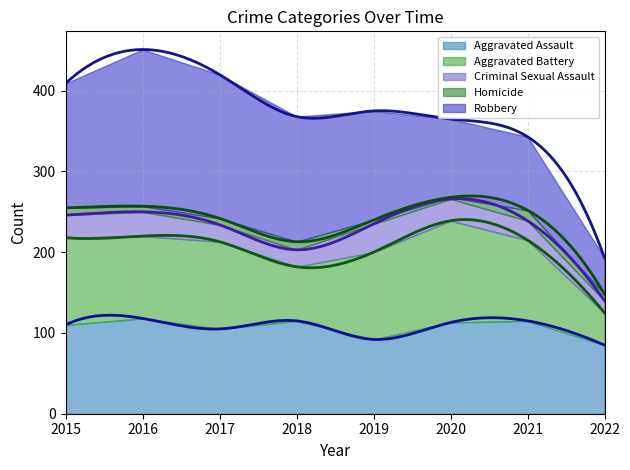

List the labels in order of Homicide value, smallest first.

2020, 2019, 2016, 2017, 2022, 2015, 2018, 2021